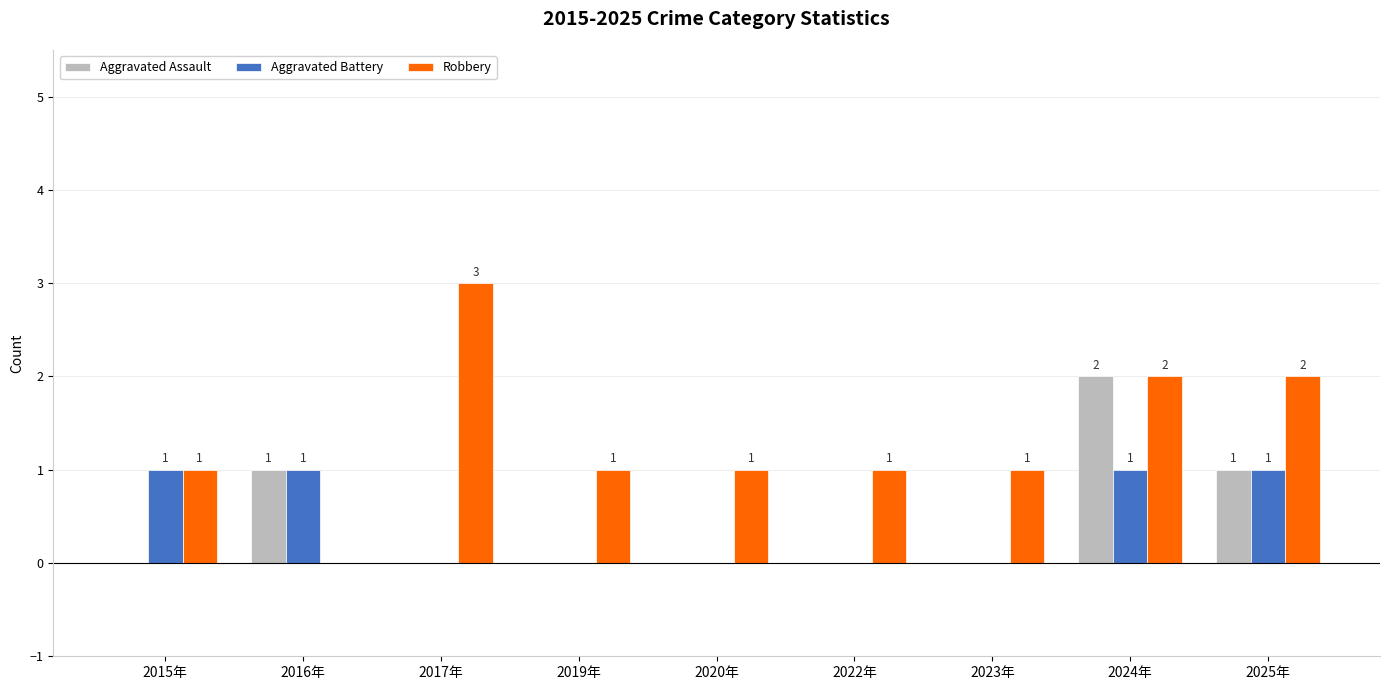

What is the sum of all Robbery values?

12